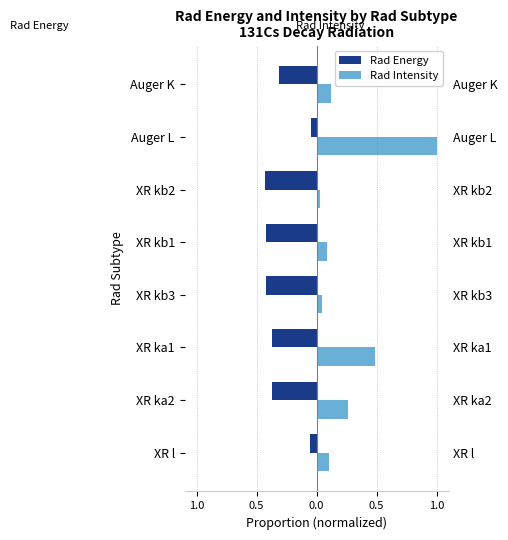

What value does the Rad Energy series have at XR kb2?

-0.4